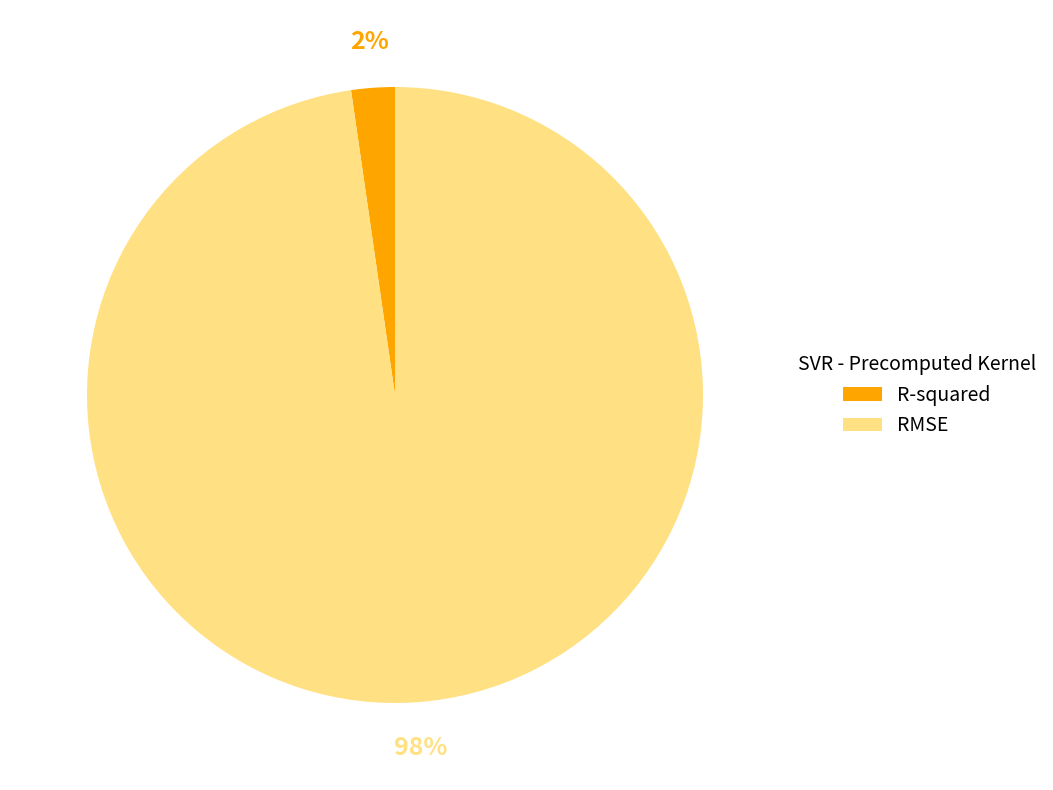

Does R-squared represent more than half of the total?

No